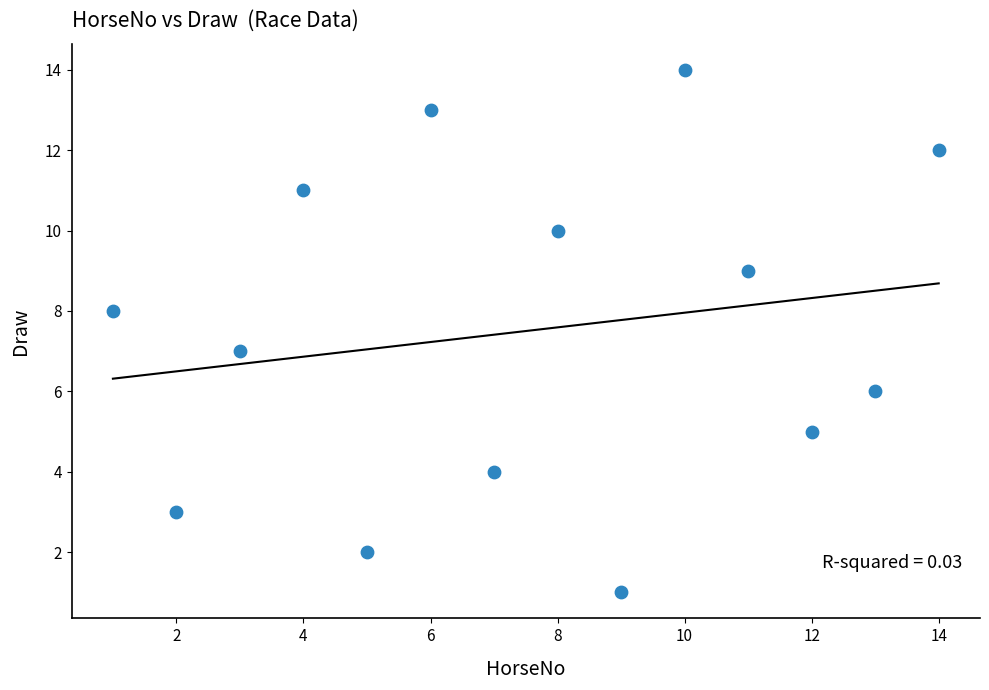

What is the range of X values (max minus min)?

13